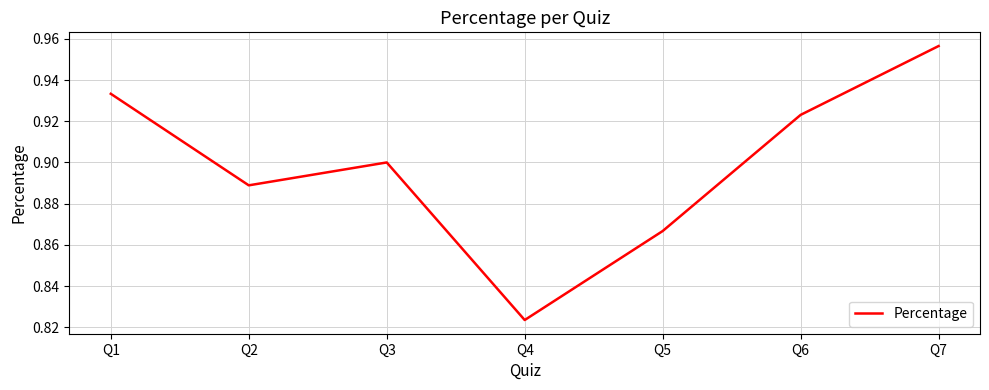

Is this an area chart (filled region under the line)?

No